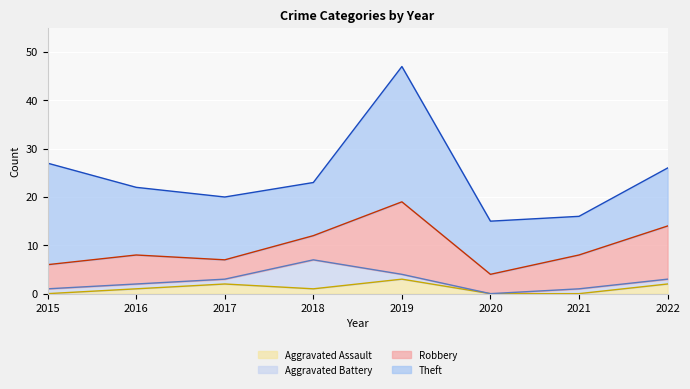

Where is Aggravated Assault (line) nearest to the value 1?

2016